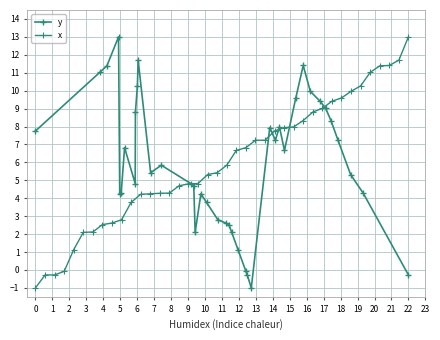

How many negative values does the x series have?

4